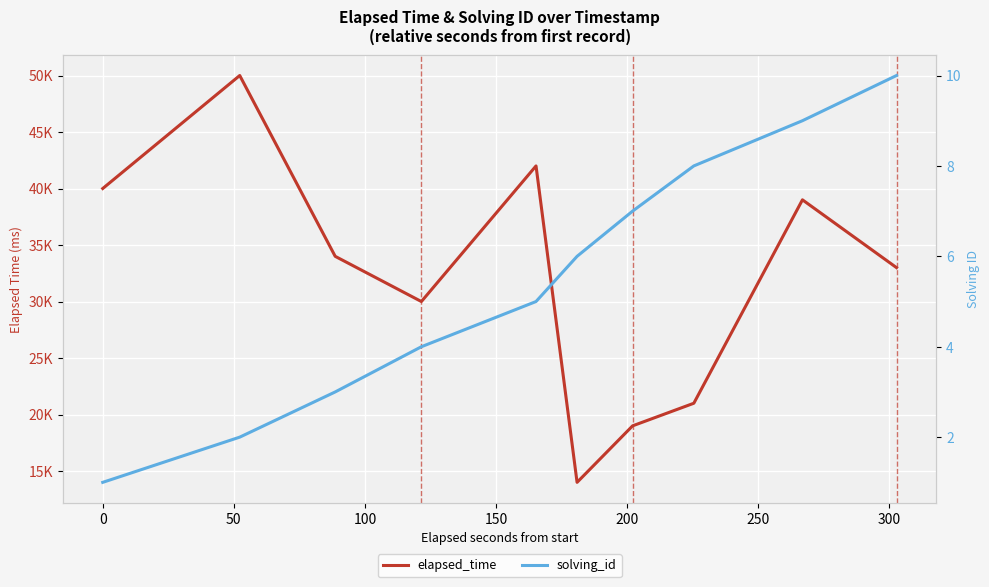

What is the difference between the maximum and minimum values in the solving_id series?

9